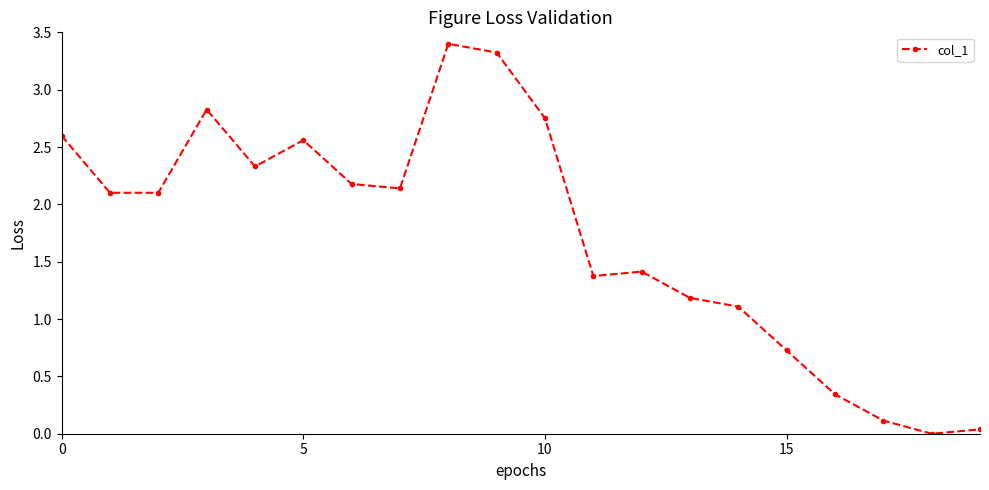

What is the difference between the second highest and minimum values?

3.3